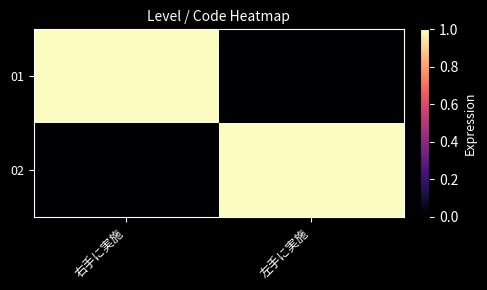

What is the total value across all series at 左手に実施?

1